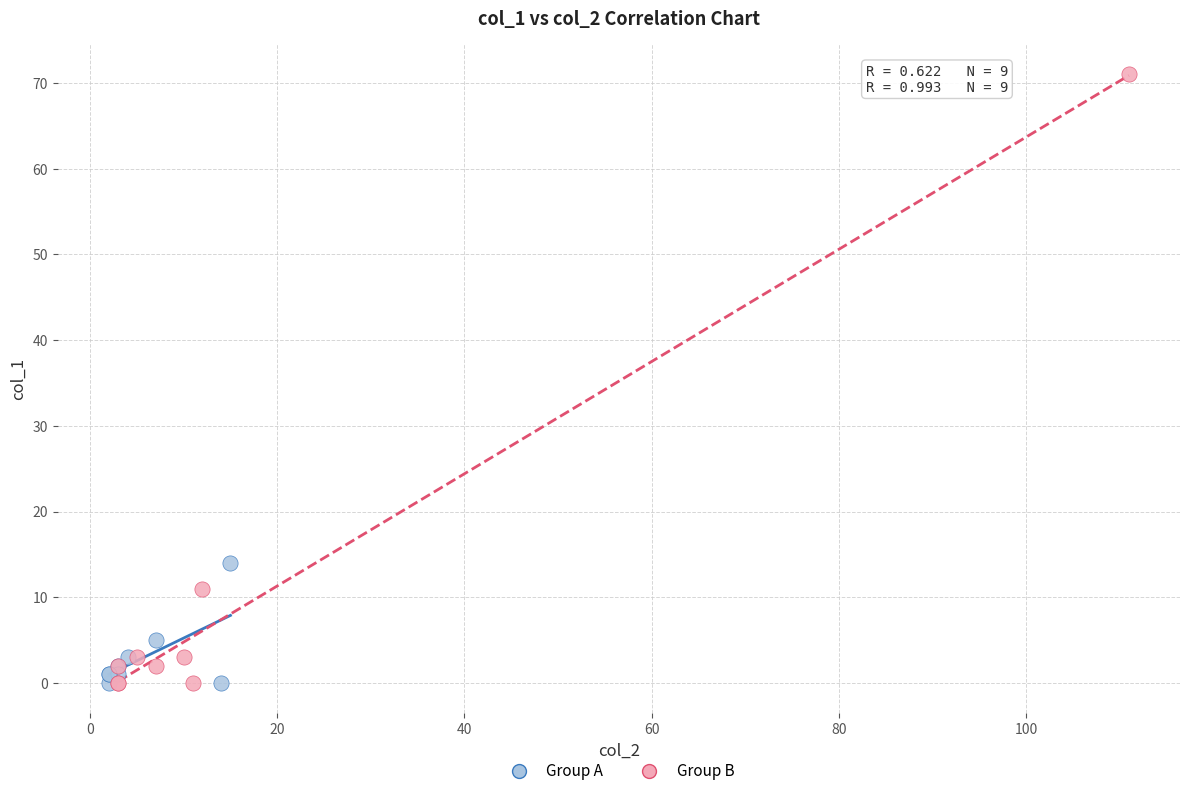

Which series has the widest spread of Y values?

Group B